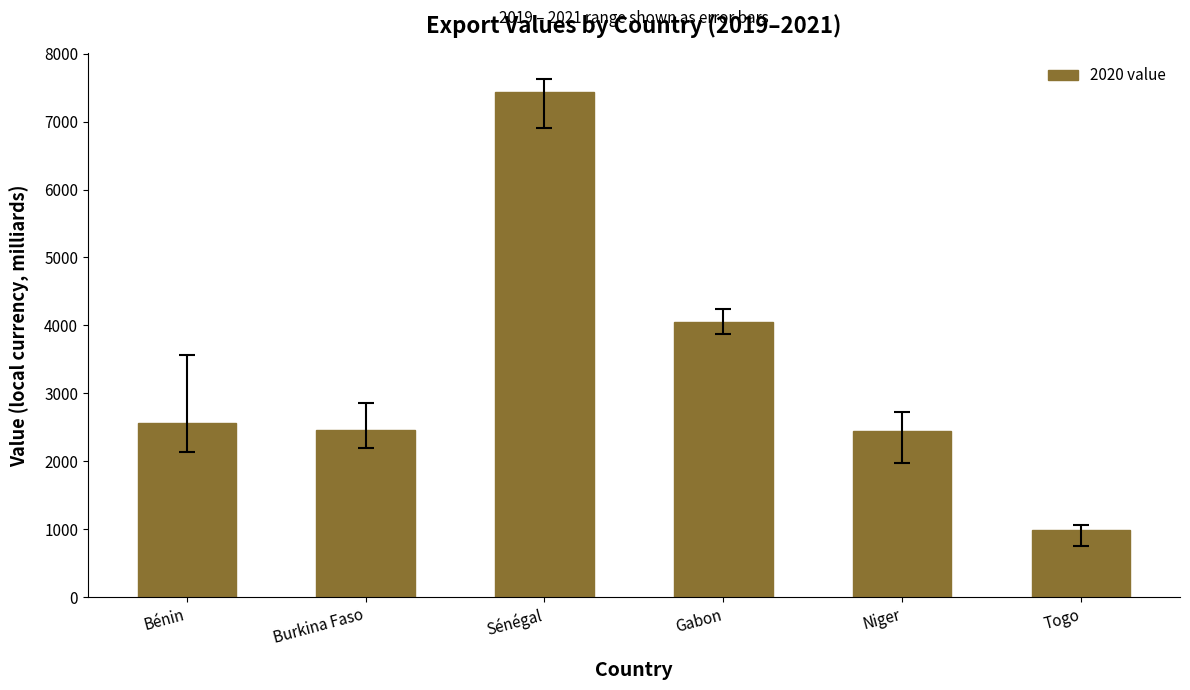

At which label is the value closest to 4210?

Gabon